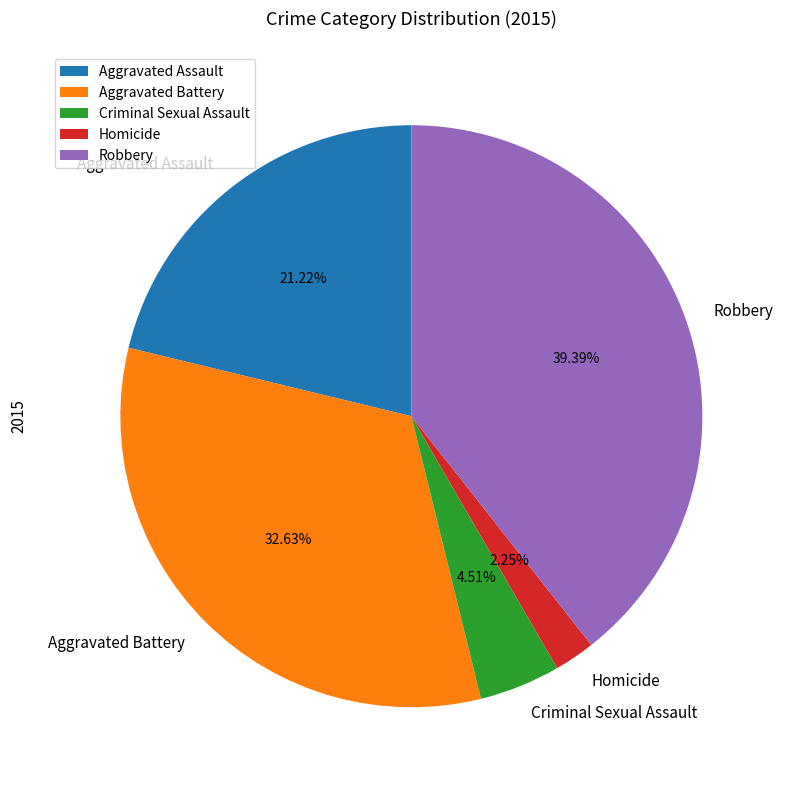

Does any single category account for the majority?

No